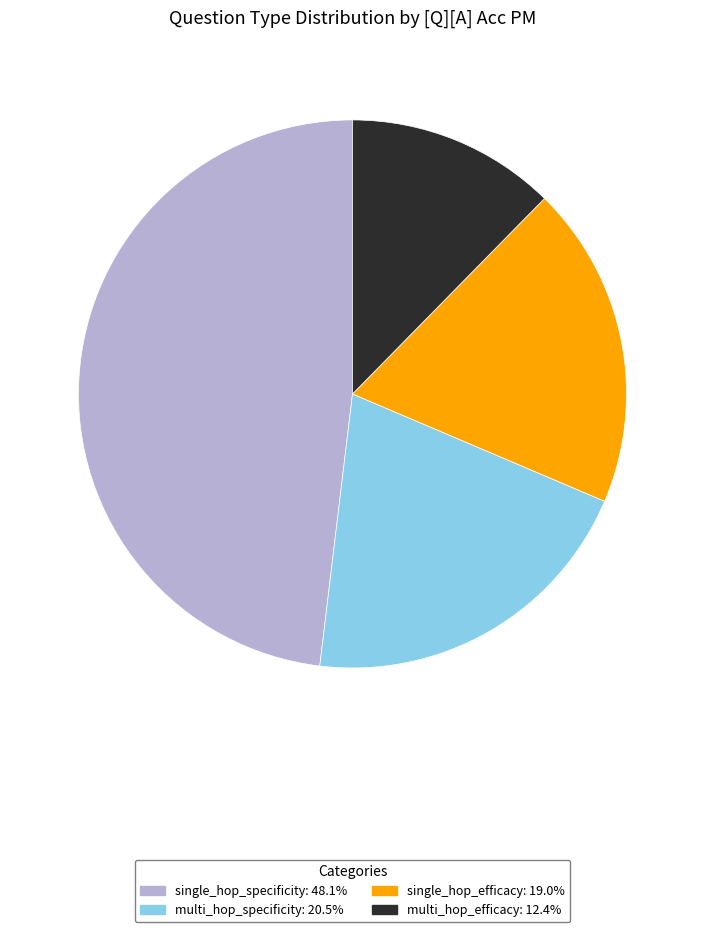

Rank the categories by value from highest to lowest.

single_hop_specificity, multi_hop_specificity, single_hop_efficacy, multi_hop_efficacy